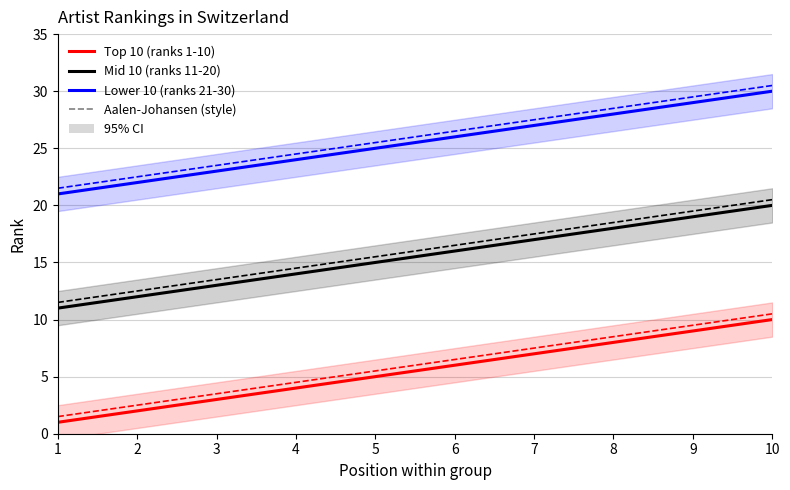

How many series are shown in this chart?

6